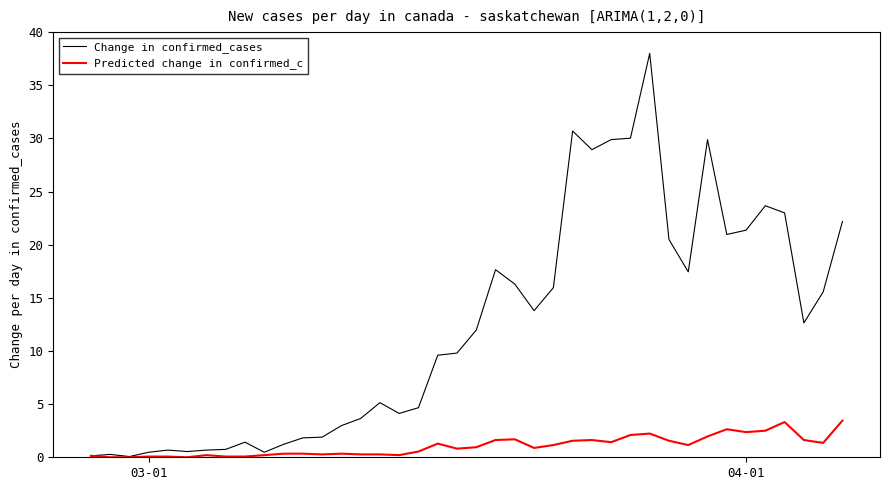

List the series in order of their overall mean, lowest first.

Predicted change in confirmed_c, Change in confirmed_cases